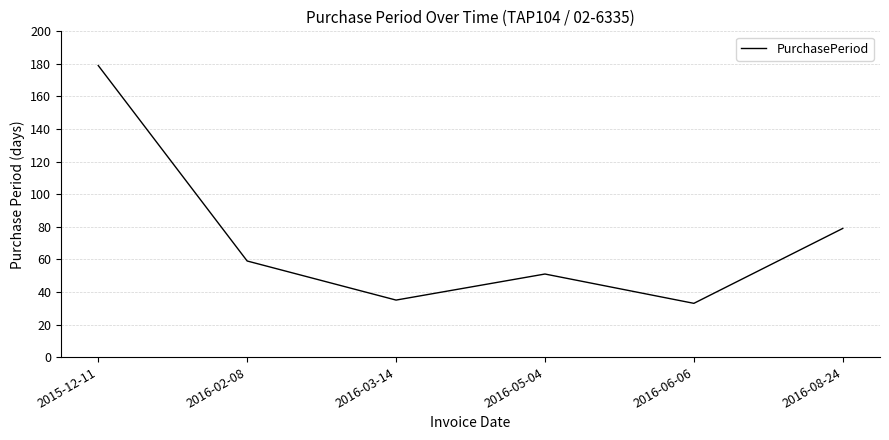

Reading left to right, transcribe all the data shown in this chart.

179	59	35	51	33	79